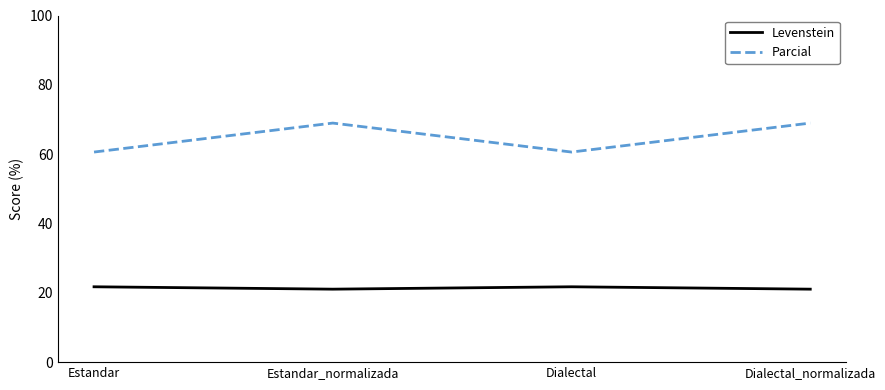

Read the Levenstein value at Dialectal.

21.7